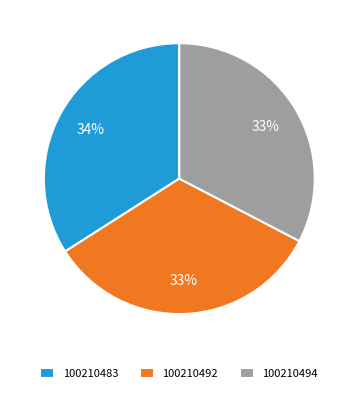

Between 100210483 and 100210492, which is larger?

100210483